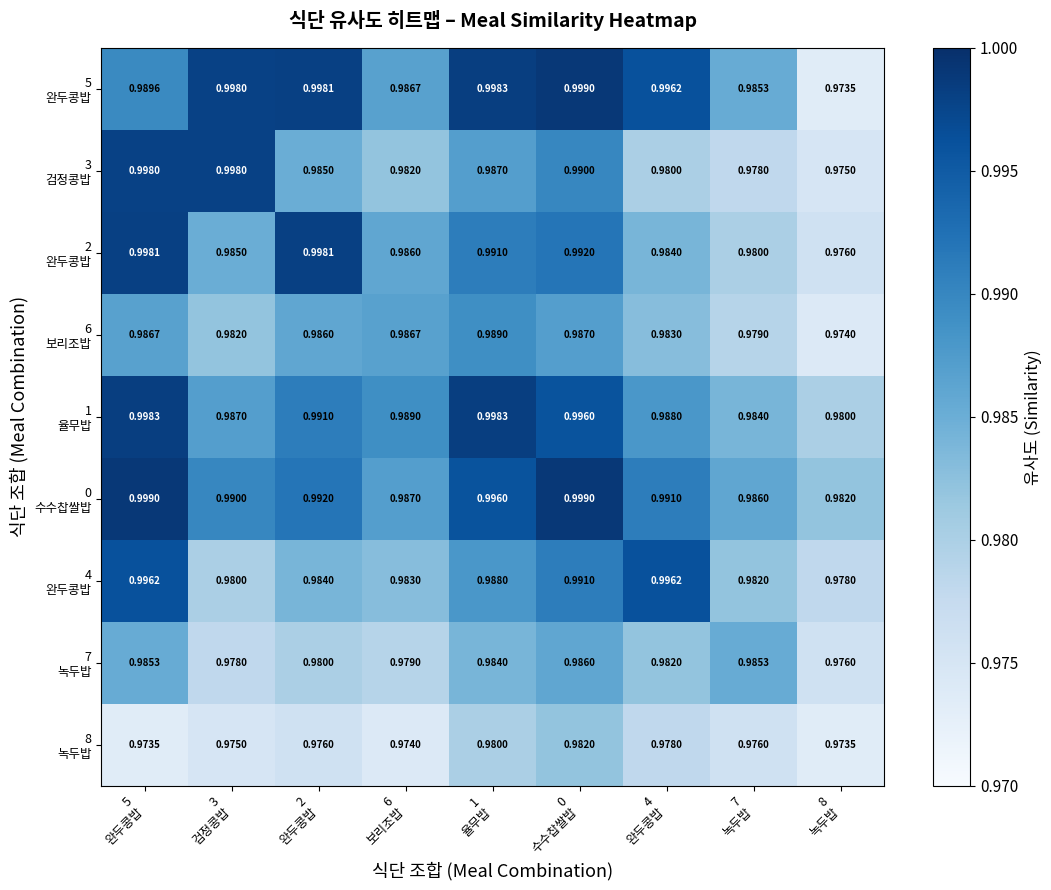

Count the number of categories in the chart.

9